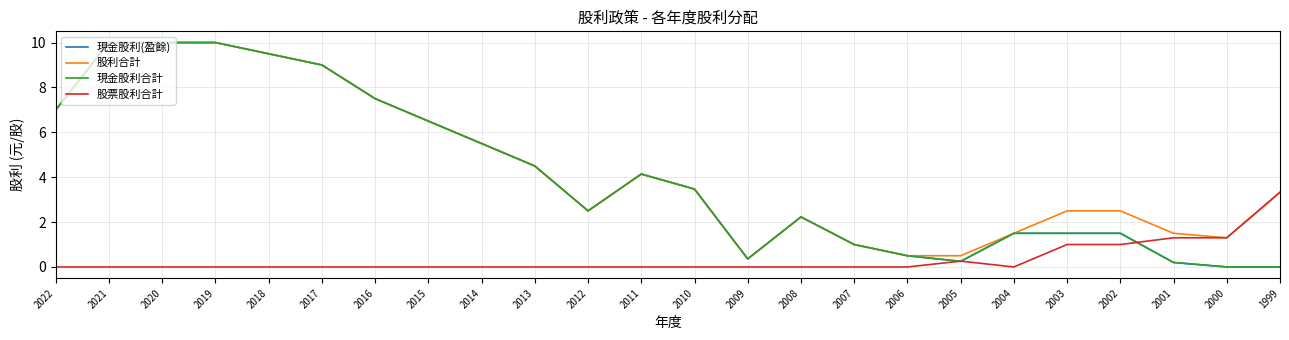

Is this an area chart (filled region under the line)?

No